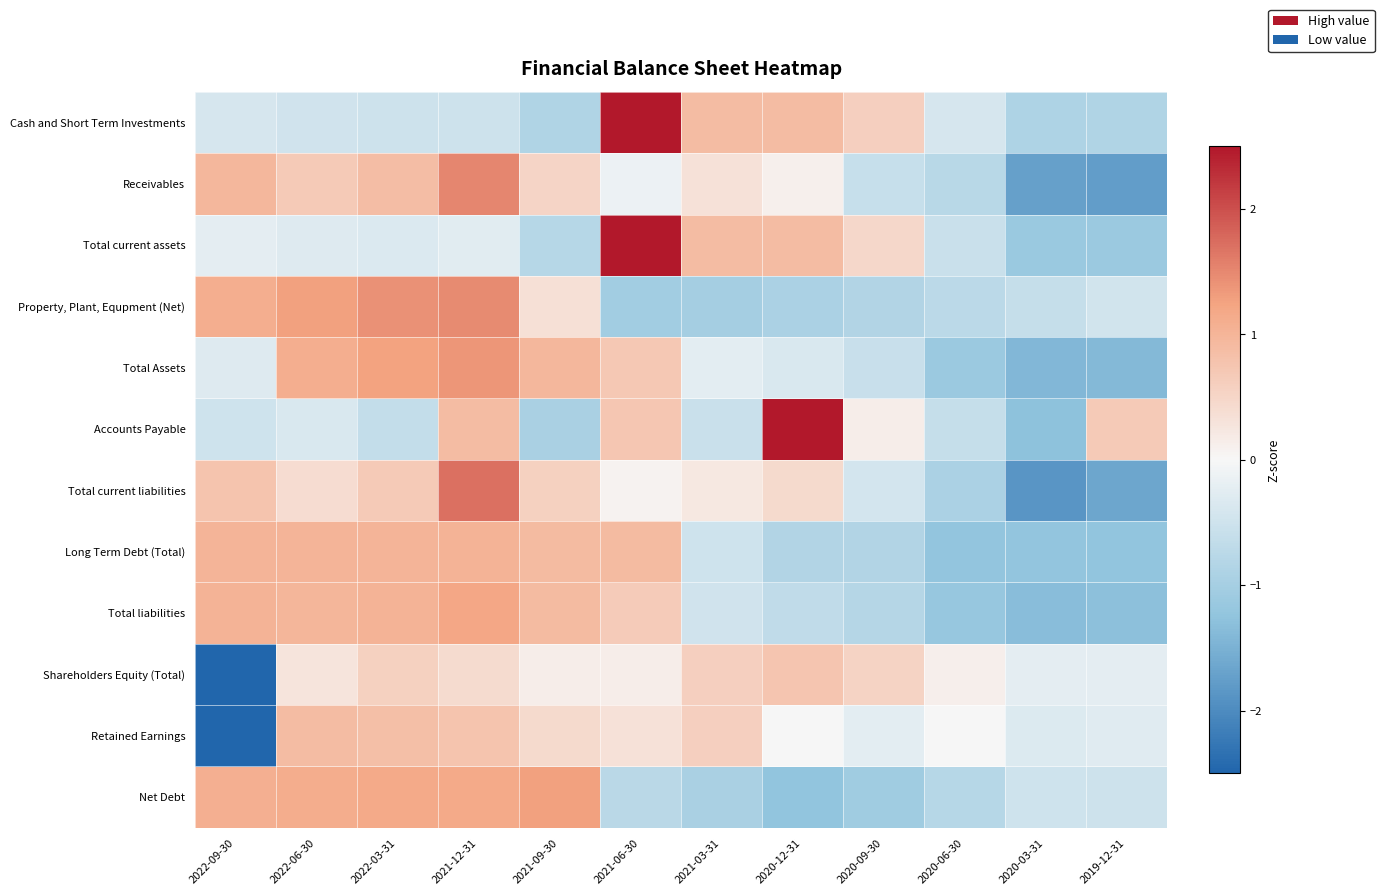

Rank the series at 2021-03-31 from highest to lowest value.

Cash and Short Term Investments, Total current assets, Retained Earnings, Shareholders Equity (Total), Receivables, Total current liabilities, Total Assets, Total liabilities, Long Term Debt (Total), Accounts Payable, Net Debt, Property, Plant, Equpment (Net)